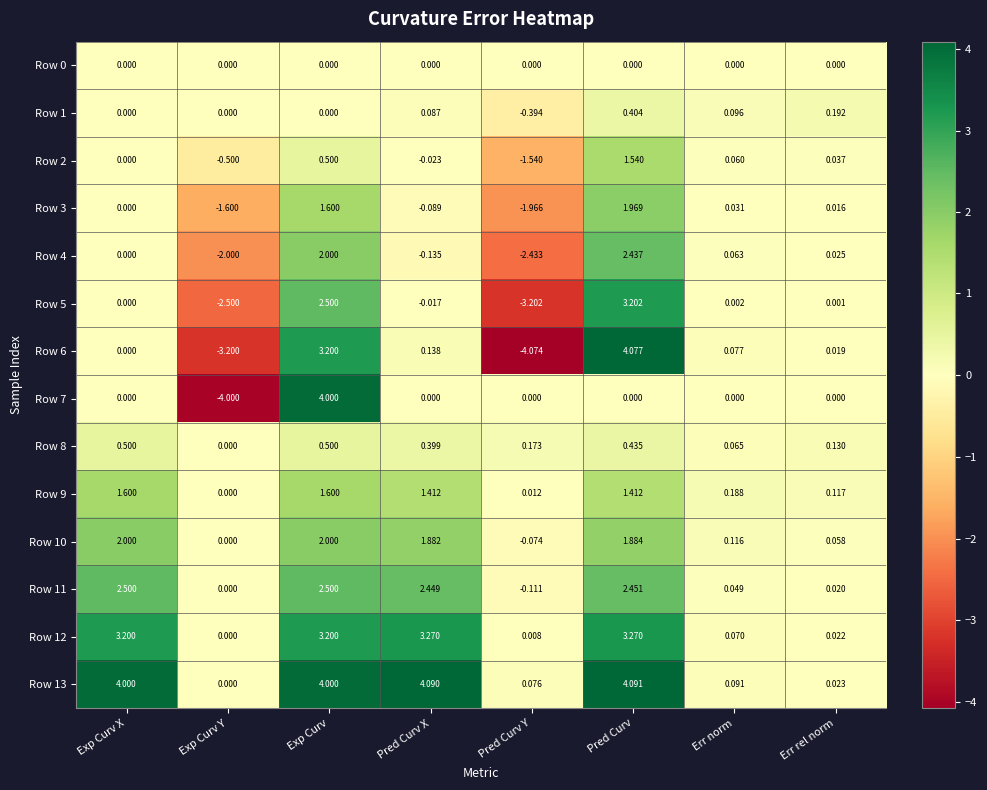

What is the total value across all series at Pred Curv?

27.2